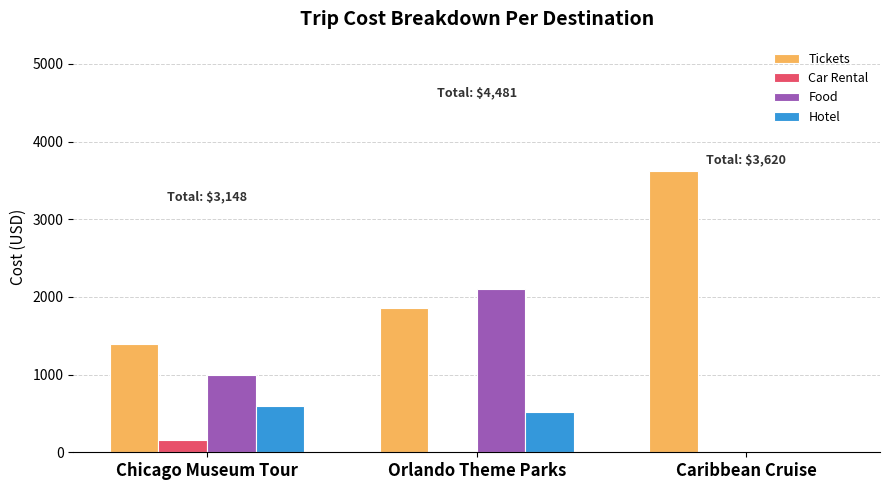

The Car Rental series shows 0 at Caribbean Cruise. True or false?

True